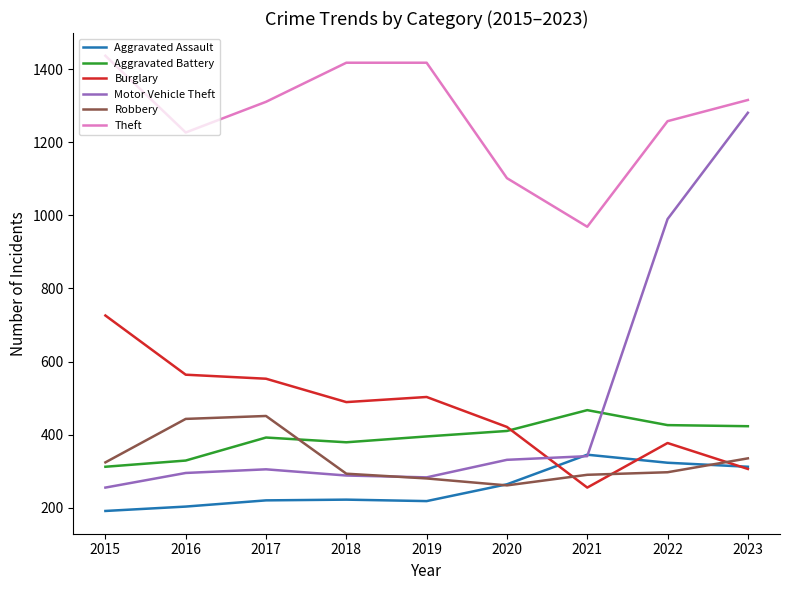

Count the number of data series in this chart.

6